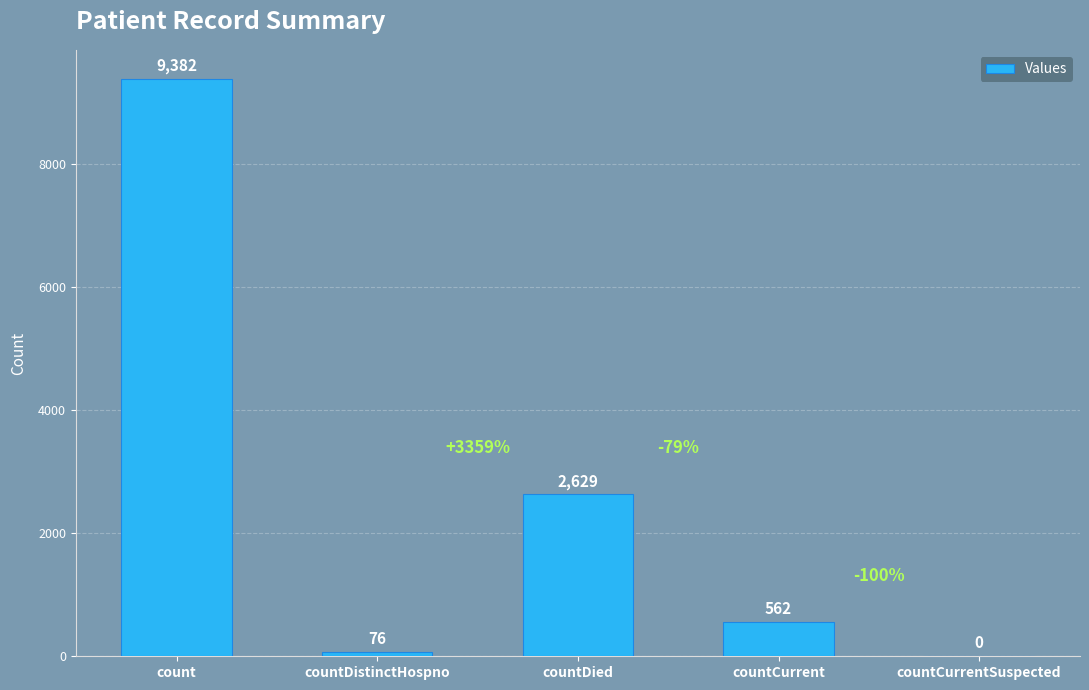

Which has a higher value, countDied or countCurrent?

countDied